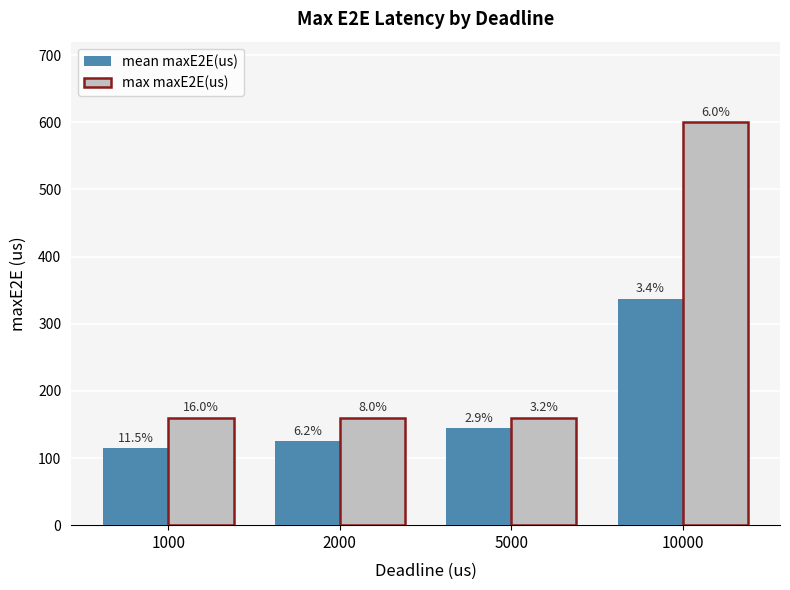

The value of max maxE2E(us) at 1000 is 160.0. True or false?

True